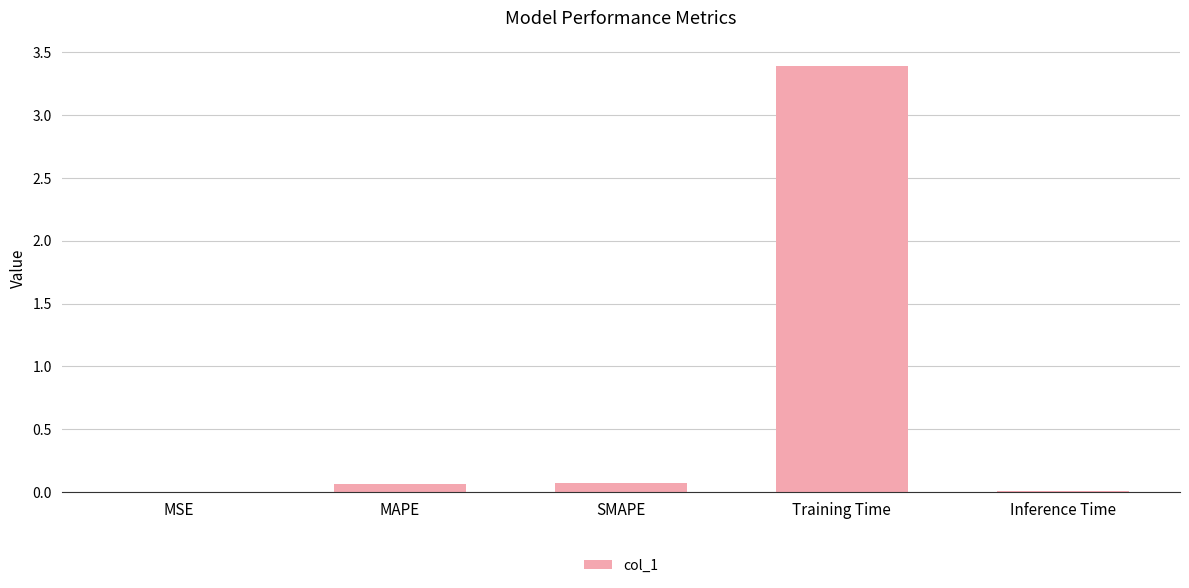

Is it true that the value at MAPE is 0.1?

True